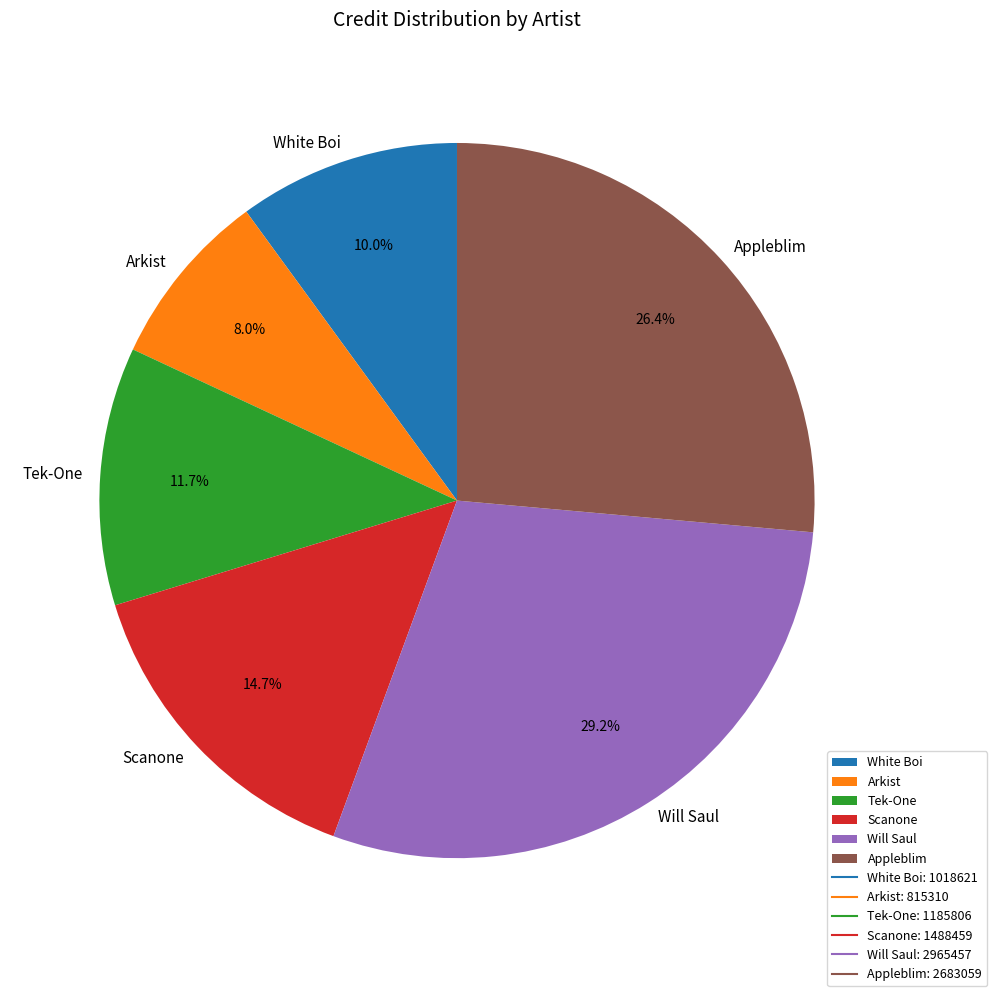

How many segments does this pie chart have?

6